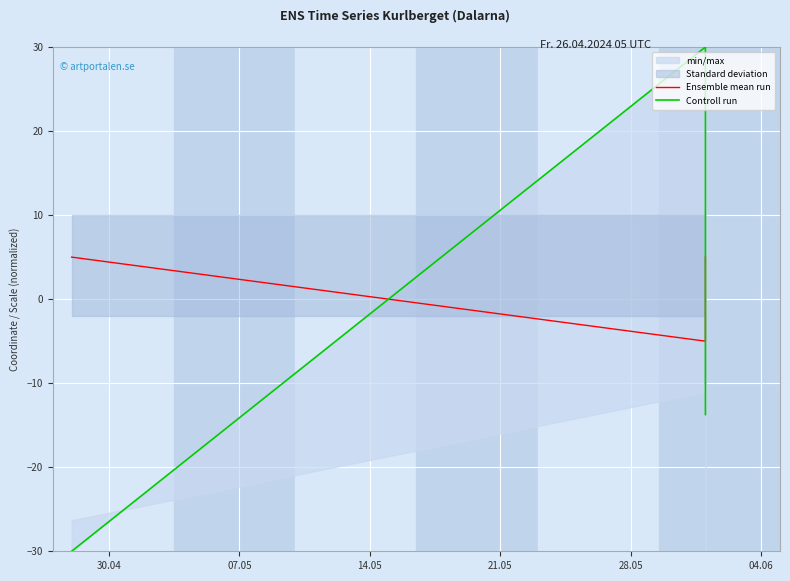

How many values in the Controll run series exceed -6?

1